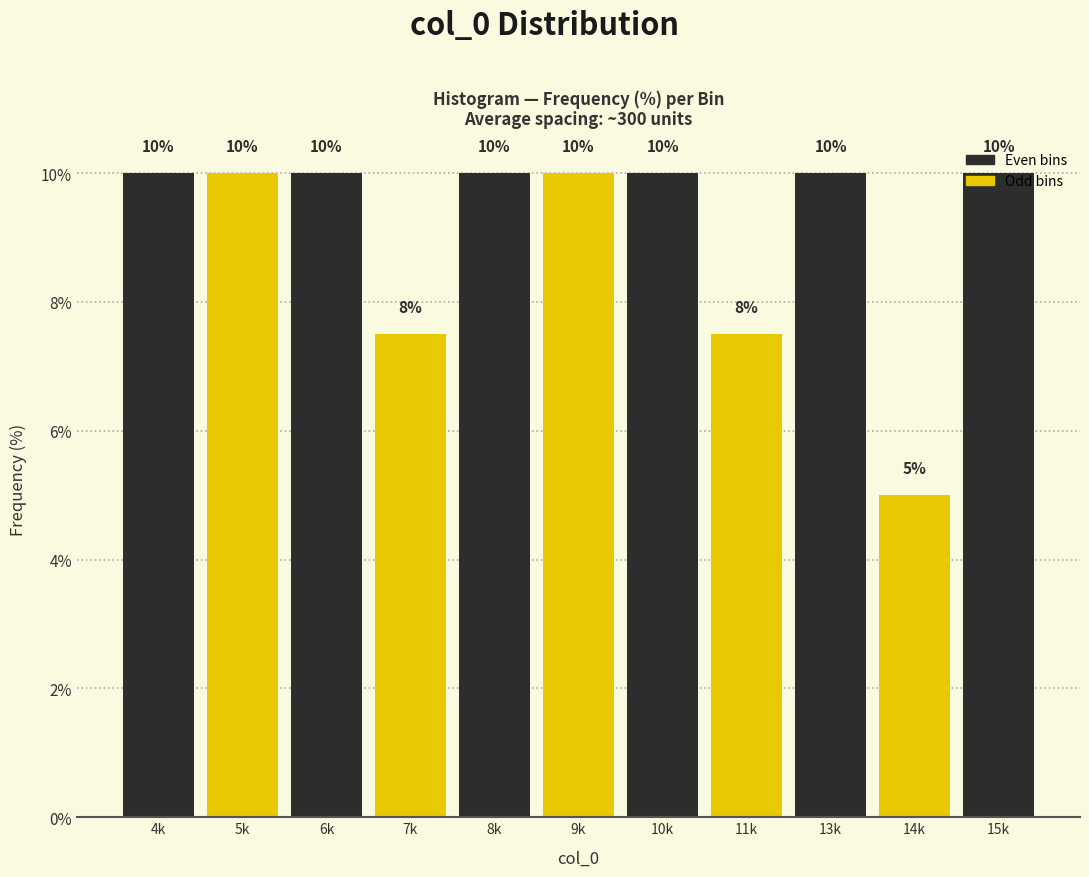

What is the smallest value displayed?

5.0